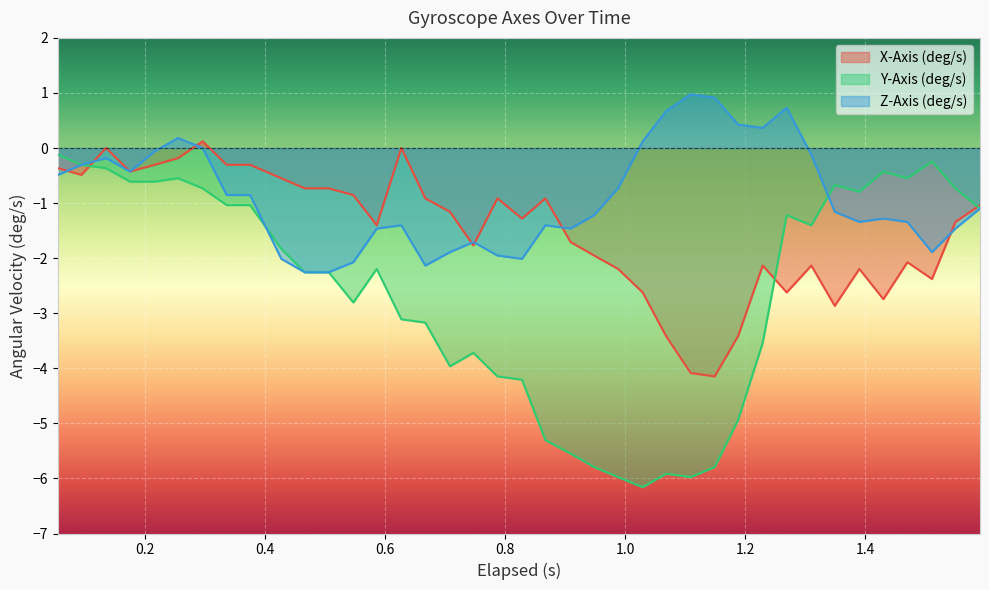

Which series has the largest total across all categories?

Z-Axis (deg/s)